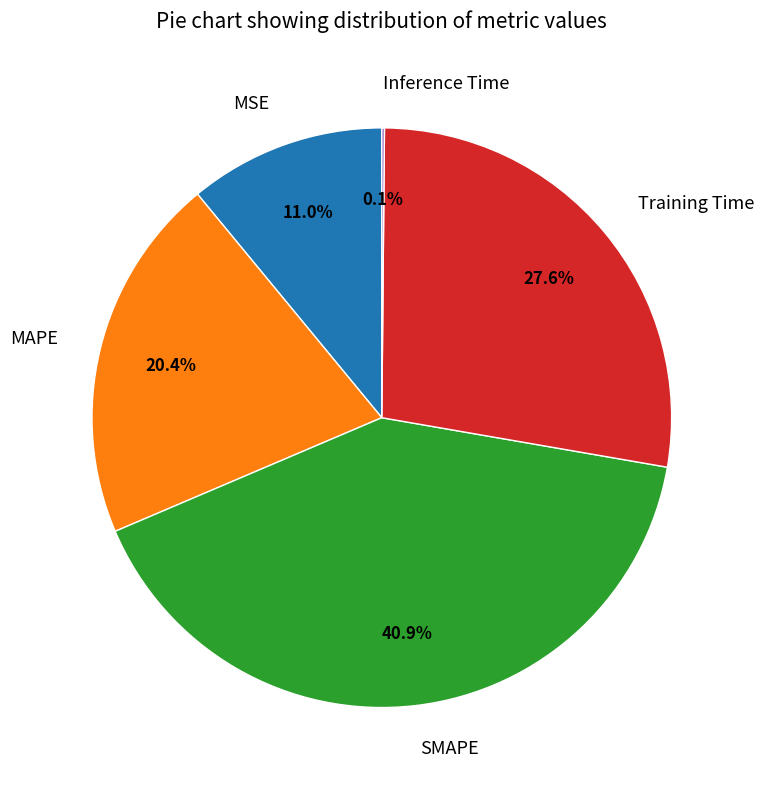

What is the largest slice in the pie chart?

SMAPE